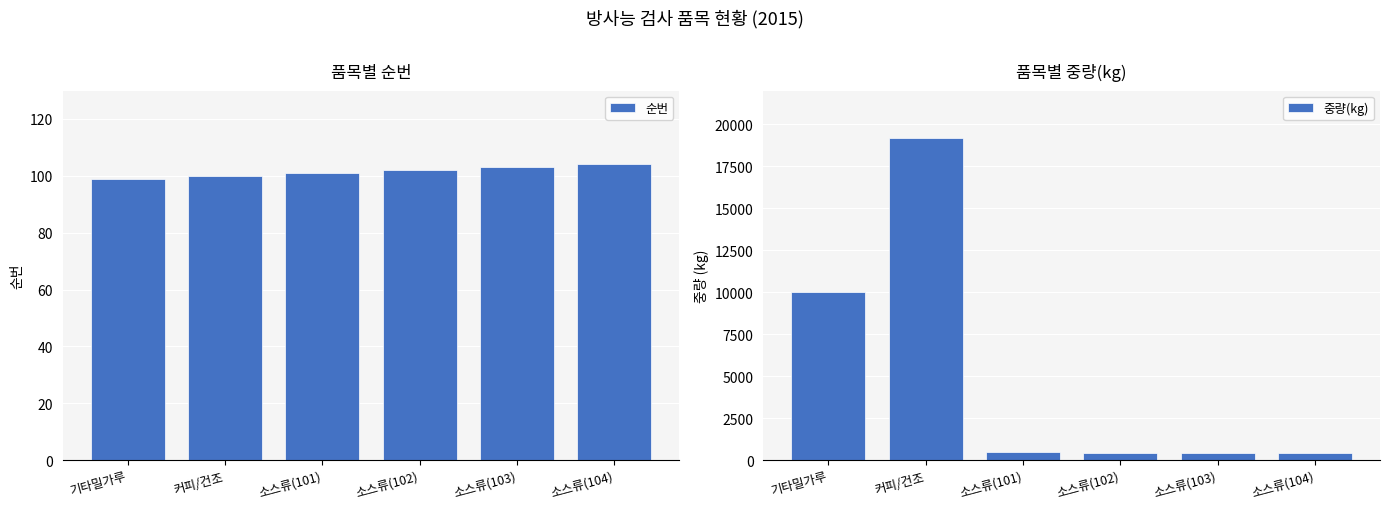

Rank the categories by 중량(kg) value from lowest to highest.

소스류(102), 소스류(103), 소스류(104), 소스류(101), 기타밀가루, 커피/건조